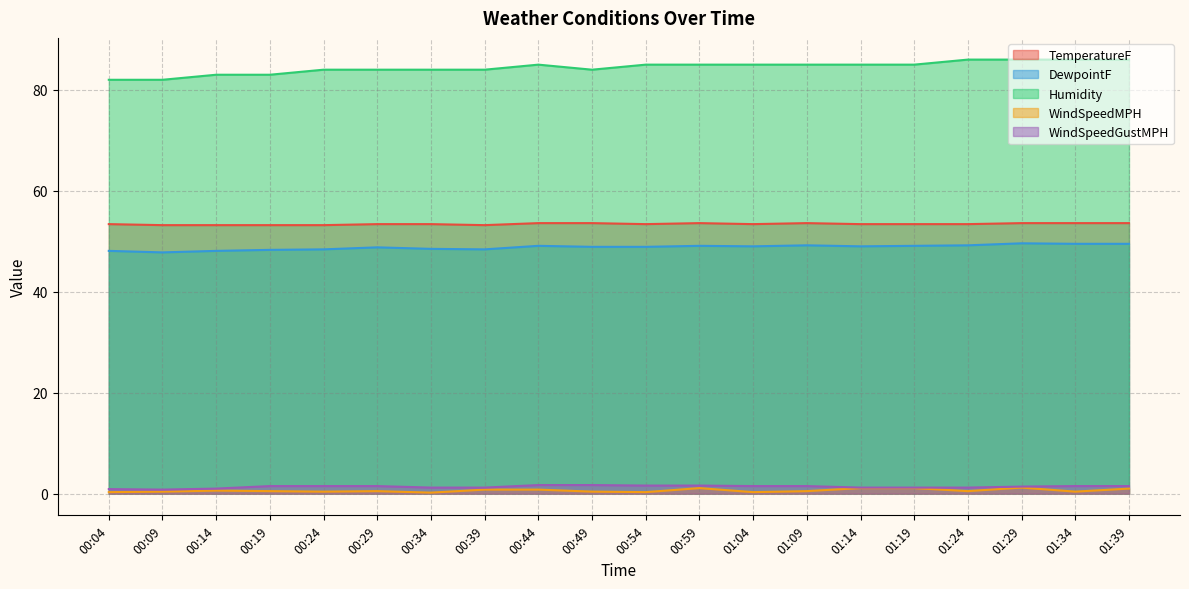

Reading right to left, extract all data points from this chart.

TemperatureF: 53.6	53.6	53.6	53.4	53.4	53.4	53.6	53.4	53.6	53.4	53.6	53.6	53.2	53.4	53.4	53.2	53.2	53.2	53.2	53.4
DewpointF: 49.5	49.5	49.6	49.2	49.1	49.0	49.2	49.0	49.1	48.9	48.9	49.1	48.4	48.5	48.8	48.4	48.3	48.1	47.8	48.1
Humidity: 86.0	86.0	86.0	86.0	85.0	85.0	85.0	85.0	85.0	85.0	84.0	85.0	84.0	84.0	84.0	84.0	83.0	83.0	82.0	82.0
WindSpeedMPH: 1.0	0.4	1.2	0.5	1.1	1.1	0.5	0.3	1.1	0.3	0.4	0.8	0.8	0.2	0.5	0.4	0.5	0.6	0.4	0.3
WindSpeedGustMPH: 1.5	1.5	1.4	1.2	1.2	1.2	1.5	1.5	1.6	1.6	1.7	1.7	1.2	1.2	1.5	1.5	1.5	1.0	0.8	0.9